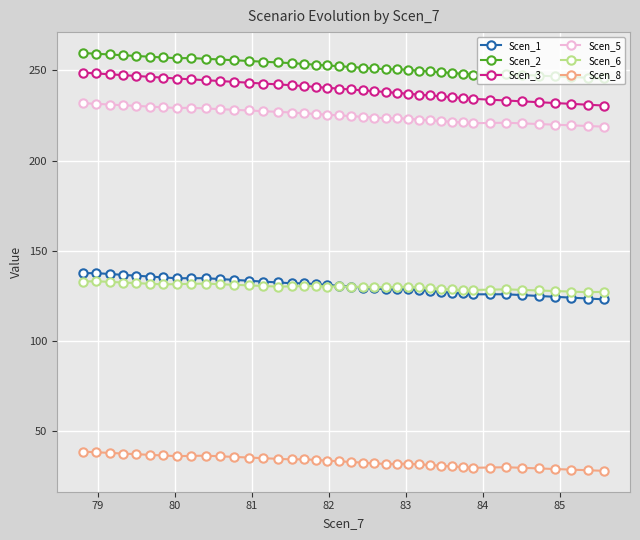

True or false: Scen_5 and Scen_1 intersect in this chart.

False